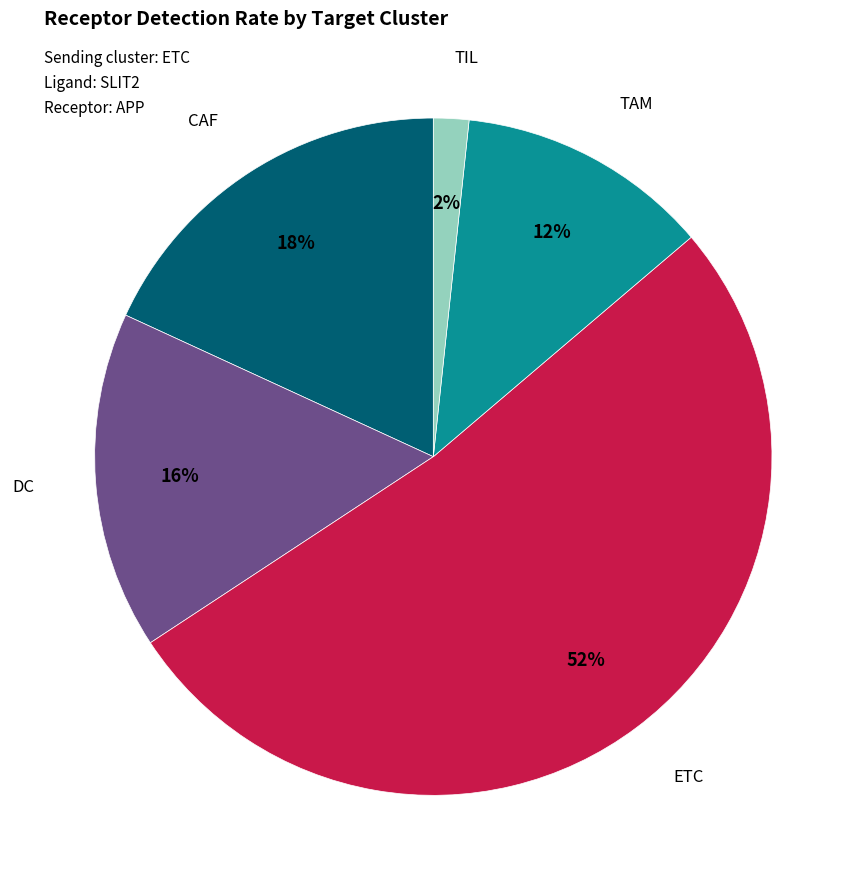

Combined, do DC and ETC account for over 50%?

Yes